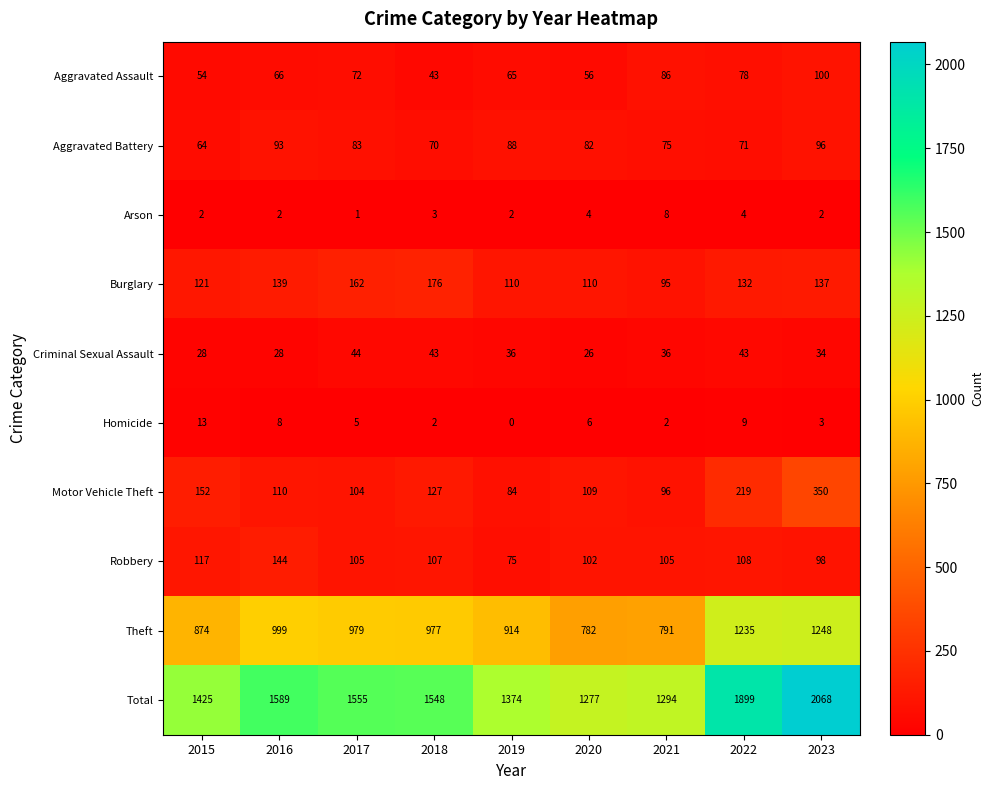

Where is Aggravated Assault nearest to the value 71?

2017